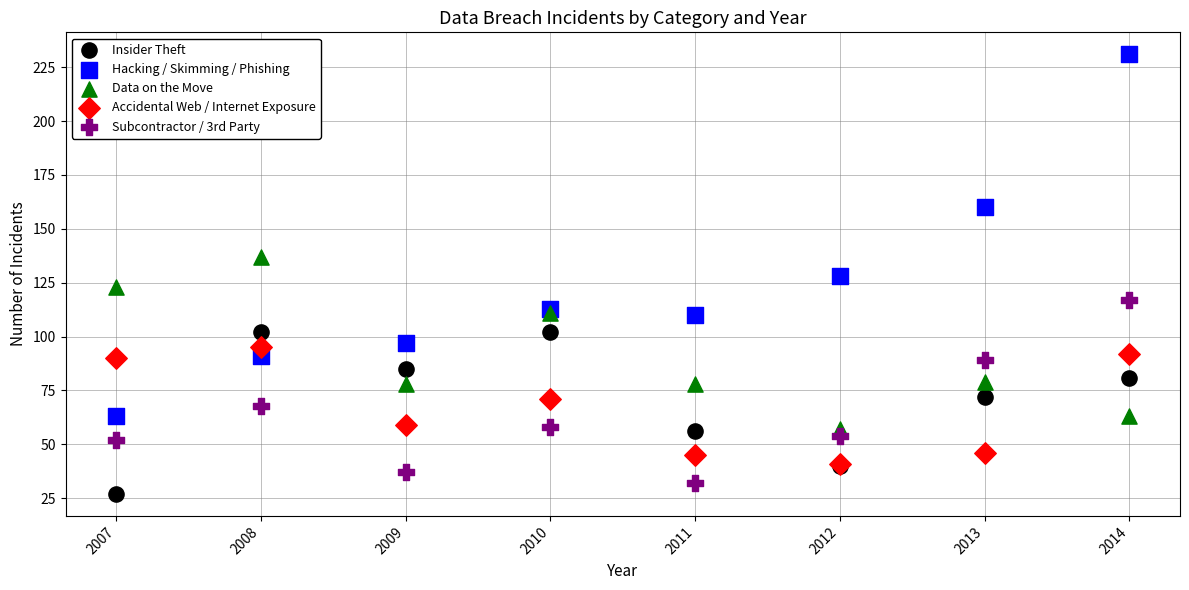

In the Hacking / Skimming / Phishing series, what Y value is closest to 147?

160